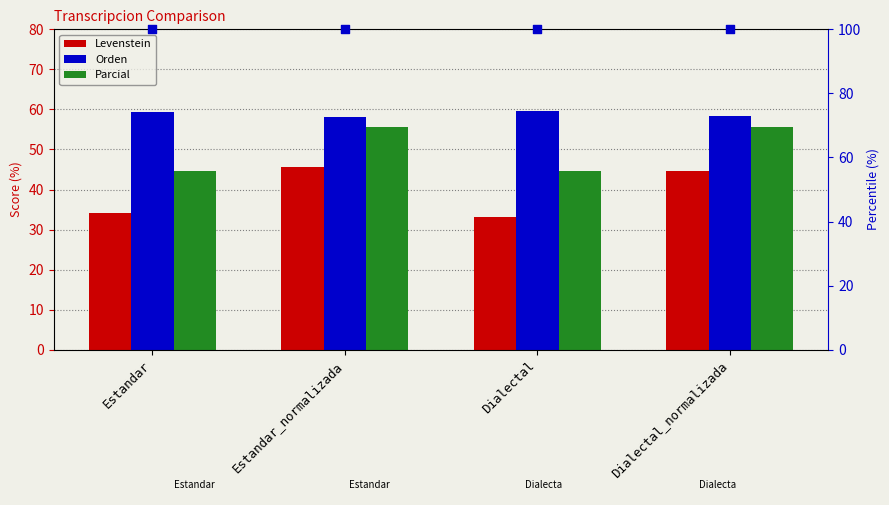

Which series contains the lowest Y value?

Levenstein